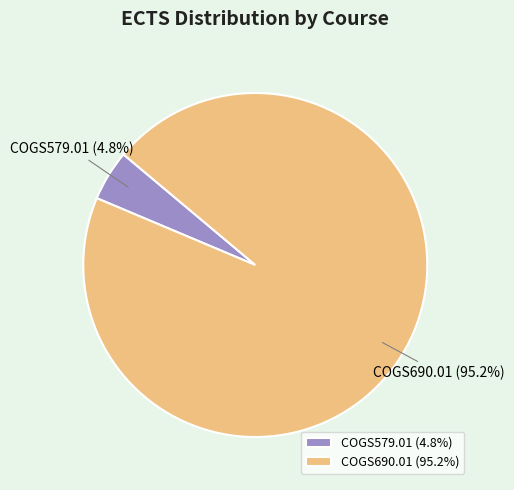

Which has a higher value, COGS579.01 or COGS690.01?

COGS690.01